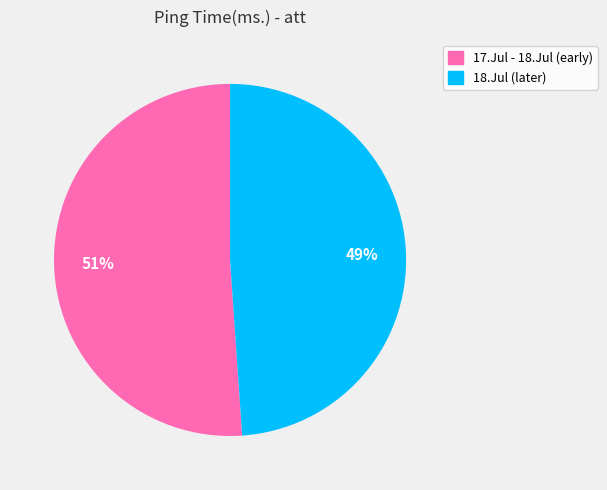

Does any single category account for the majority?

Yes